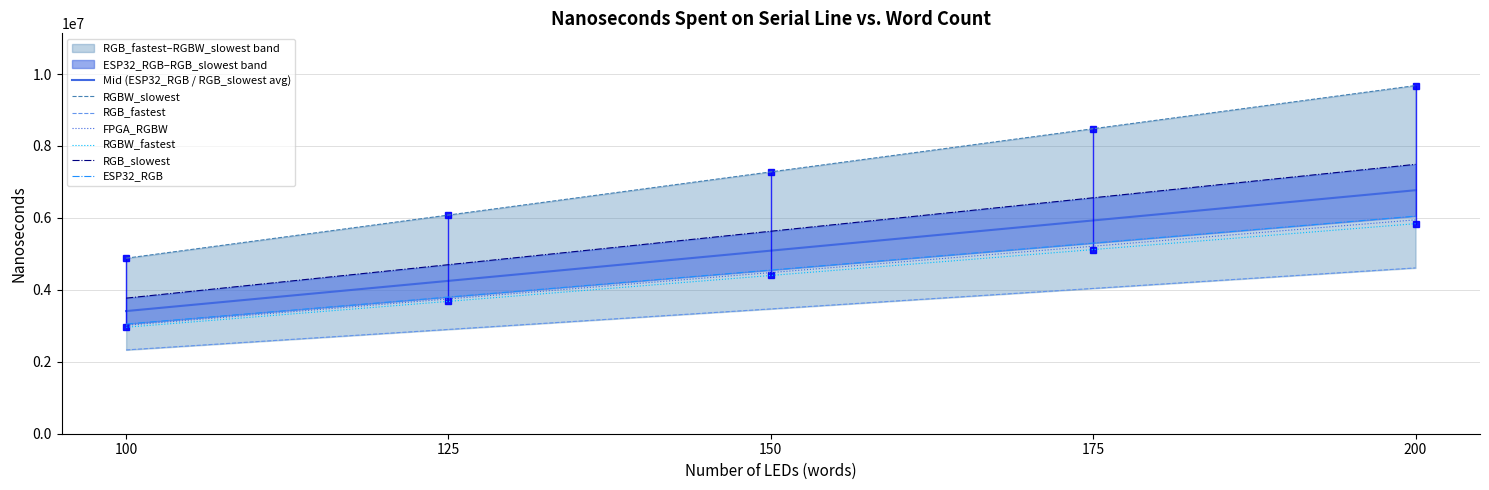

True or false: FPGA_RGBW and Mid (ESP32_RGB / RGB_slowest avg) cross at least once.

False